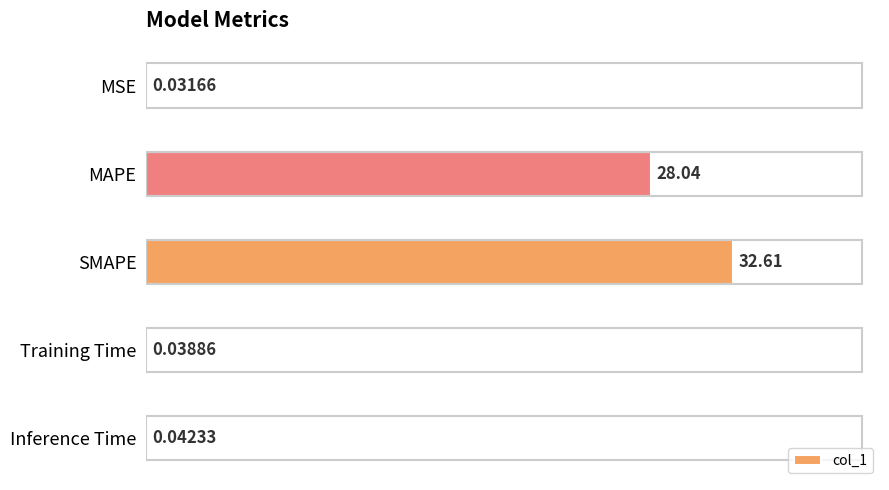

At which label is the value closest to 16?

MAPE